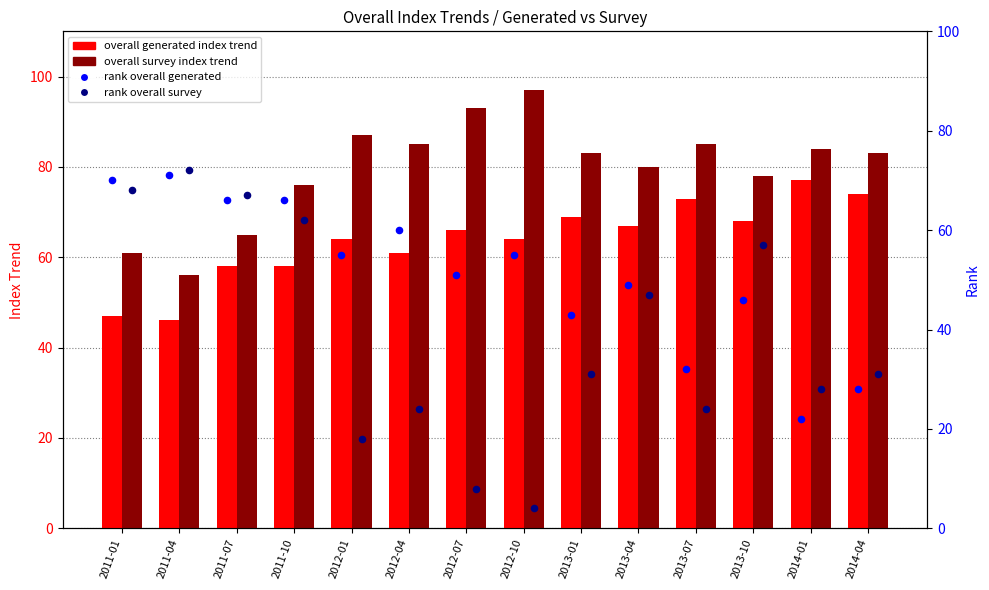

Which series reaches the maximum Y coordinate?

overall survey index trend